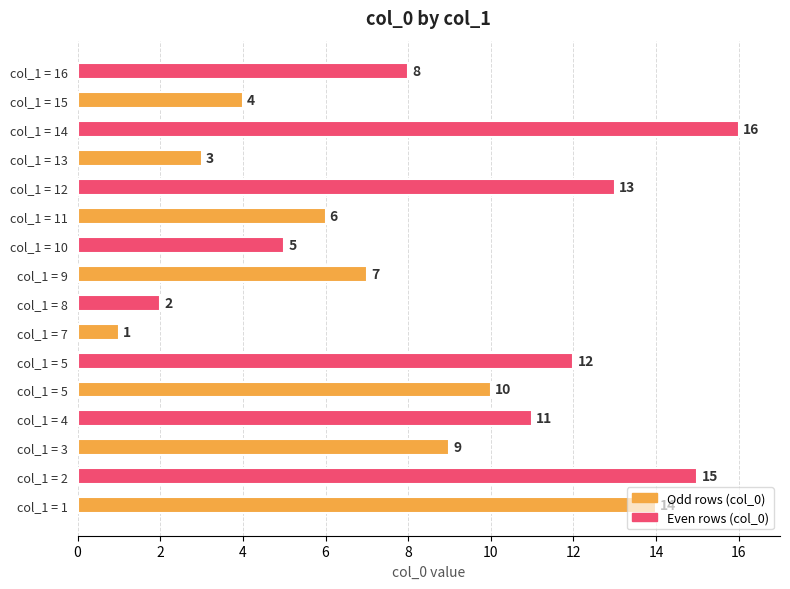

How many bars are there in total?

16